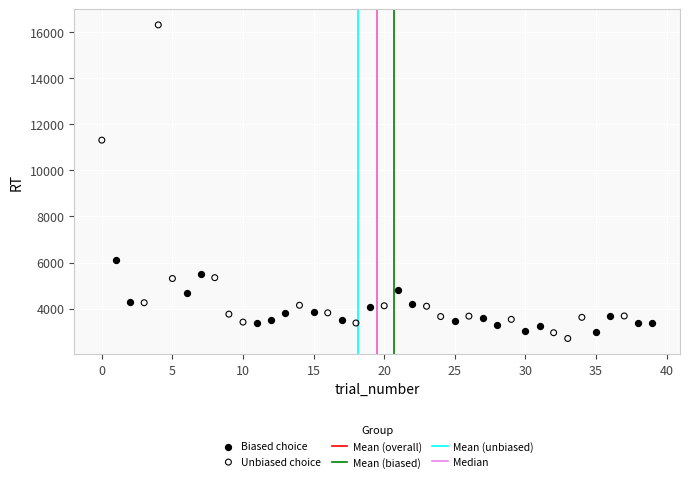

Which series has the widest spread of Y values?

Unbiased choice